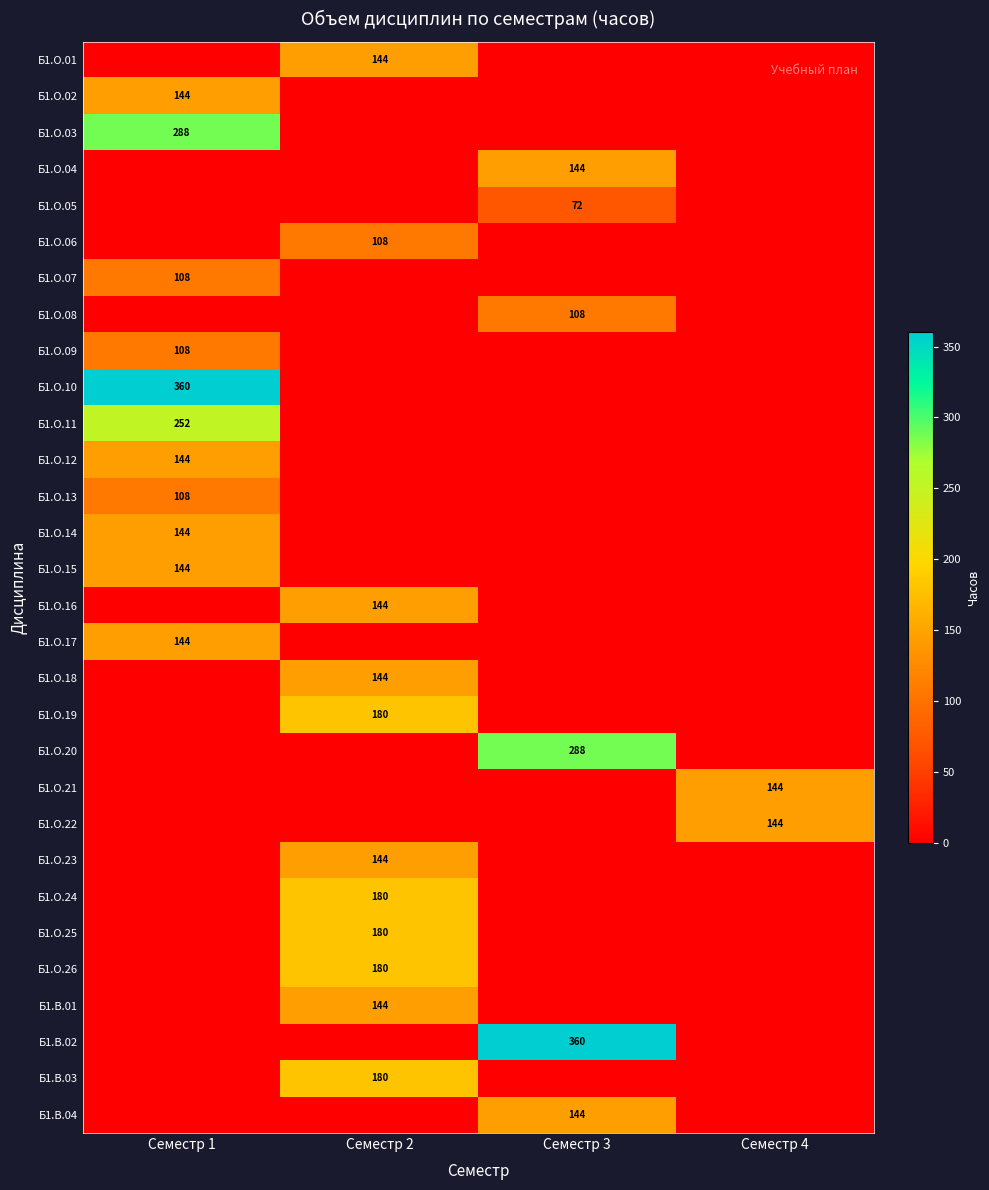

The Б1.О.05 series shows 72 at Семестр 3. True or false?

True